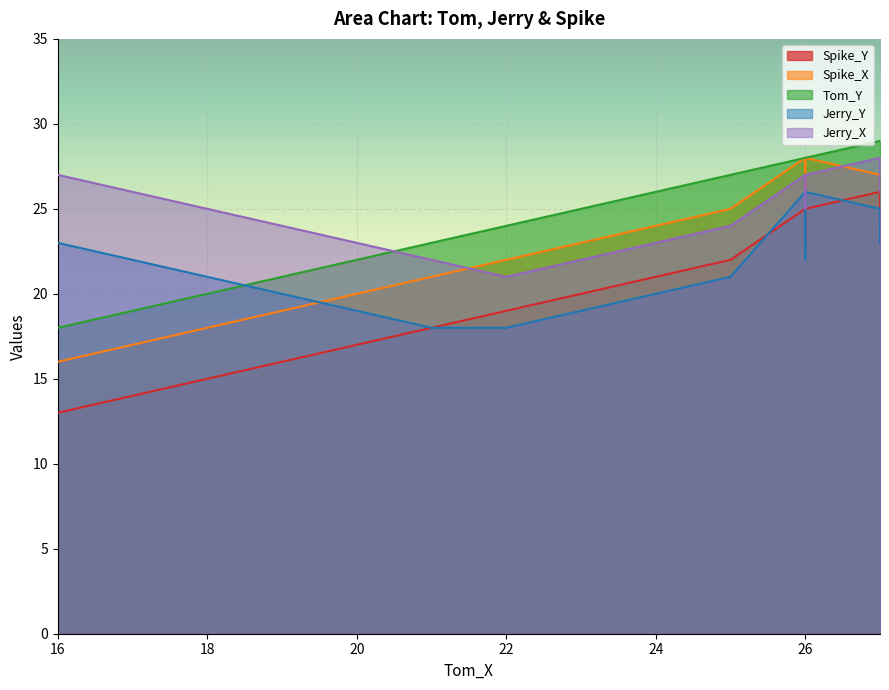

What is the sum of the Jerry_X values at 18 and 7?

49